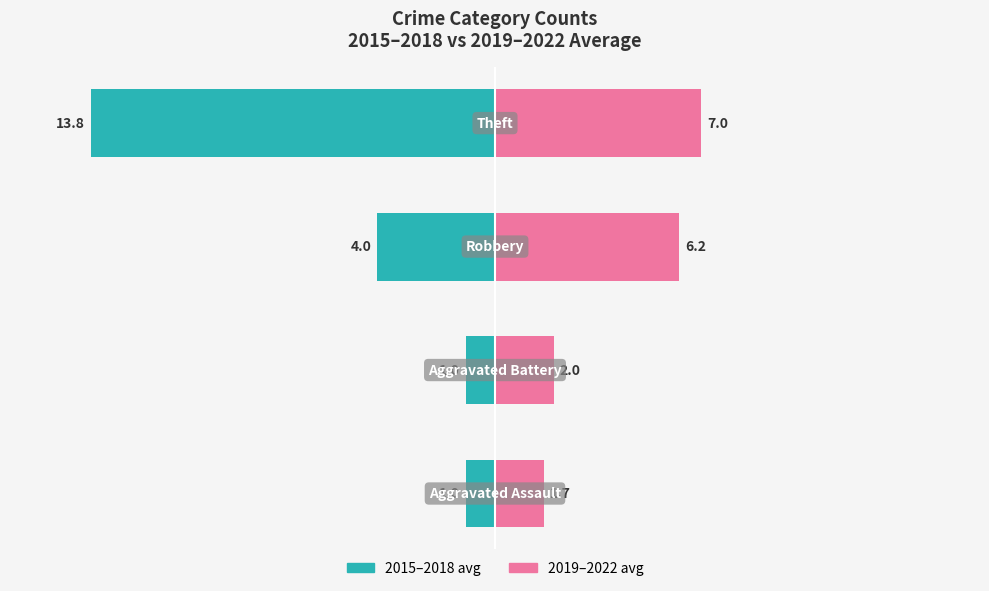

Which series has the widest spread of values?

2015–2018 avg